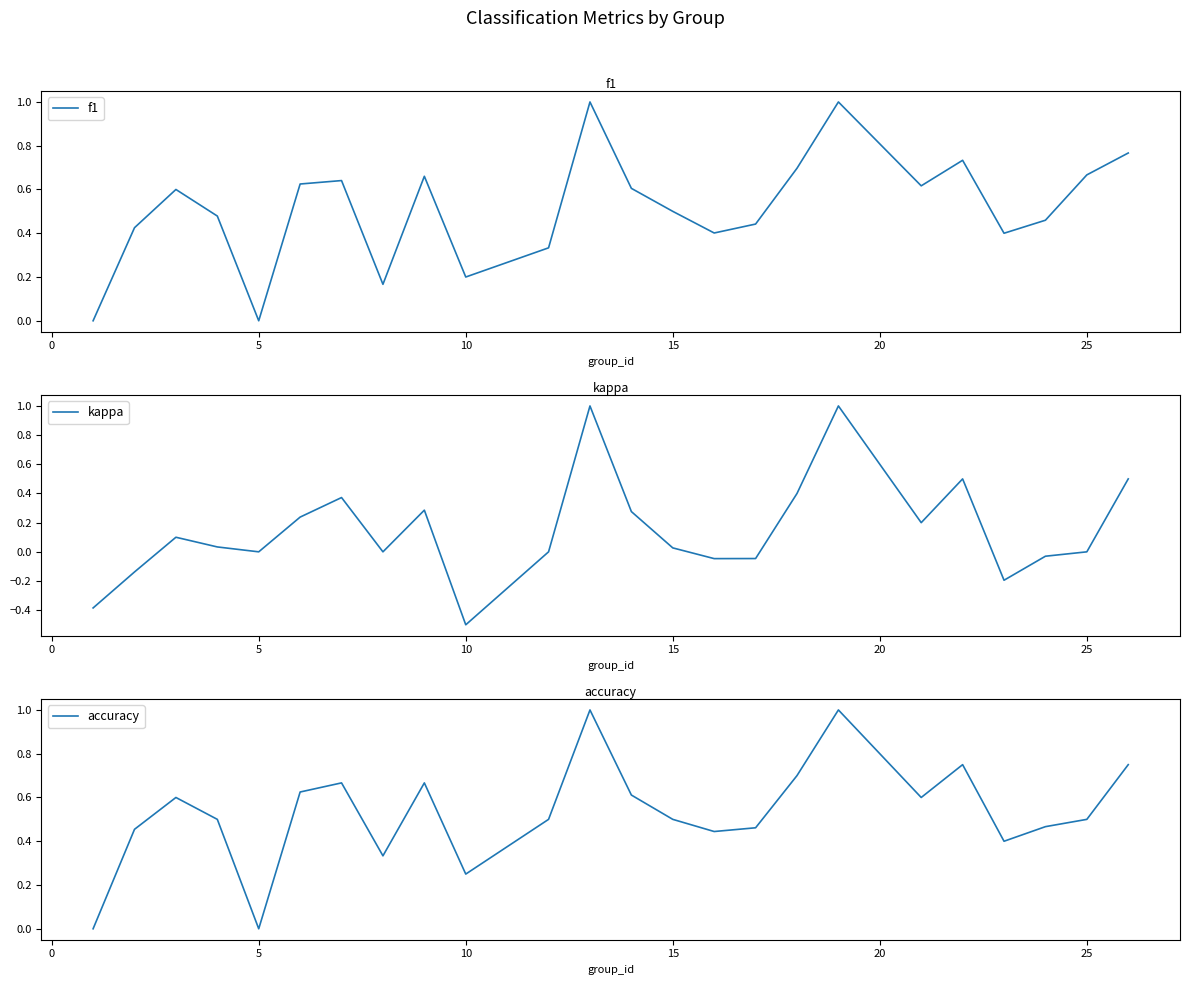

The f1 series shows 0.5 at 15. True or false?

True